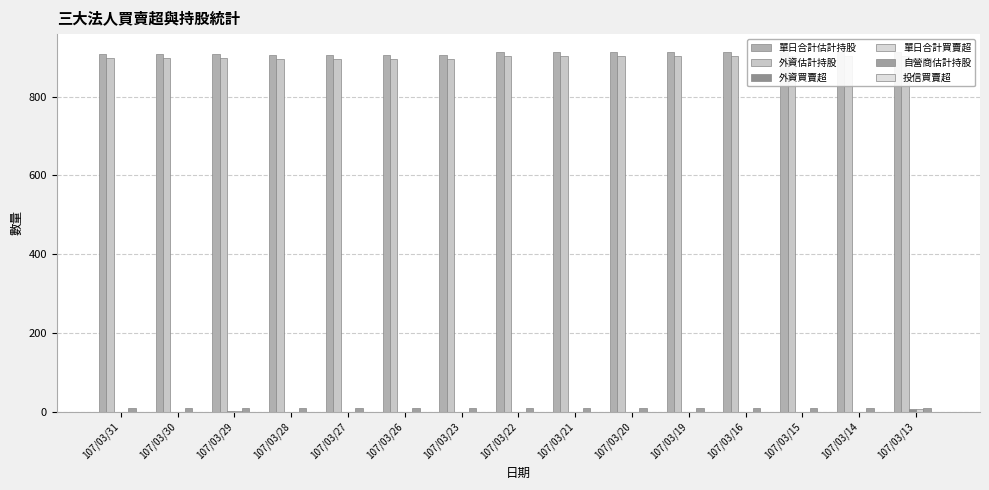

Reading left to right, list all the values displayed in this chart.

單日合計估計持股: 107/03/31=907	107/03/30=907	107/03/29=907	107/03/28=906	107/03/27=906	107/03/26=906	107/03/23=906	107/03/22=913	107/03/21=913	107/03/20=913	107/03/19=913	107/03/16=913	107/03/15=913	107/03/14=913	107/03/13=913
外資估計持股: 107/03/31=897	107/03/30=897	107/03/29=897	107/03/28=896	107/03/27=896	107/03/26=896	107/03/23=896	107/03/22=903	107/03/21=903	107/03/20=903	107/03/19=903	107/03/16=903	107/03/15=903	107/03/14=903	107/03/13=903
外資買賣超: 107/03/31=0	107/03/30=0	107/03/29=1	107/03/28=0	107/03/27=0	107/03/26=0	107/03/23=0	107/03/22=0	107/03/21=0	107/03/20=0	107/03/19=0	107/03/16=0	107/03/15=0	107/03/14=0	107/03/13=8
單日合計買賣超: 107/03/31=0	107/03/30=0	107/03/29=1	107/03/28=0	107/03/27=0	107/03/26=0	107/03/23=0	107/03/22=0	107/03/21=0	107/03/20=0	107/03/19=0	107/03/16=0	107/03/15=0	107/03/14=0	107/03/13=8
自營商估計持股: 107/03/31=10	107/03/30=10	107/03/29=10	107/03/28=10	107/03/27=10	107/03/26=10	107/03/23=10	107/03/22=10	107/03/21=10	107/03/20=10	107/03/19=10	107/03/16=10	107/03/15=10	107/03/14=10	107/03/13=10
投信買賣超: 107/03/31=0	107/03/30=0	107/03/29=0	107/03/28=0	107/03/27=0	107/03/26=0	107/03/23=0	107/03/22=0	107/03/21=0	107/03/20=0	107/03/19=0	107/03/16=0	107/03/15=0	107/03/14=0	107/03/13=0